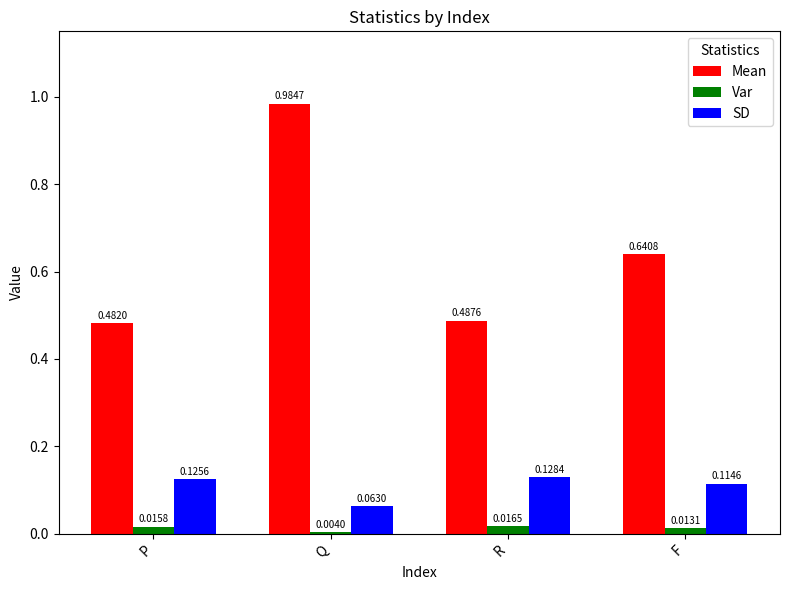

What are all the series names shown in the legend?

Mean, Var, SD